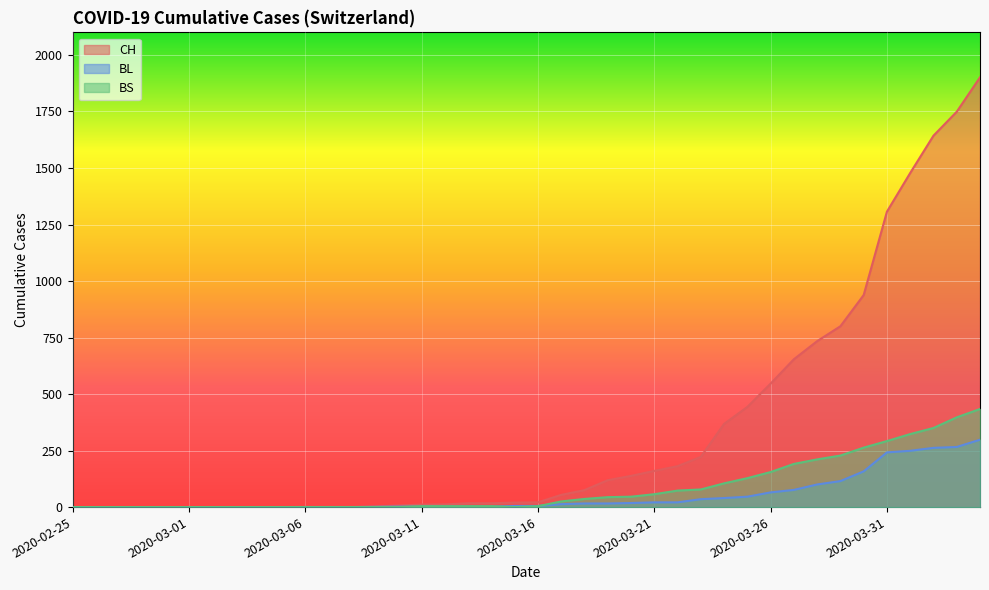

At which category does the chart reach its minimum across all series?

2020-02-25